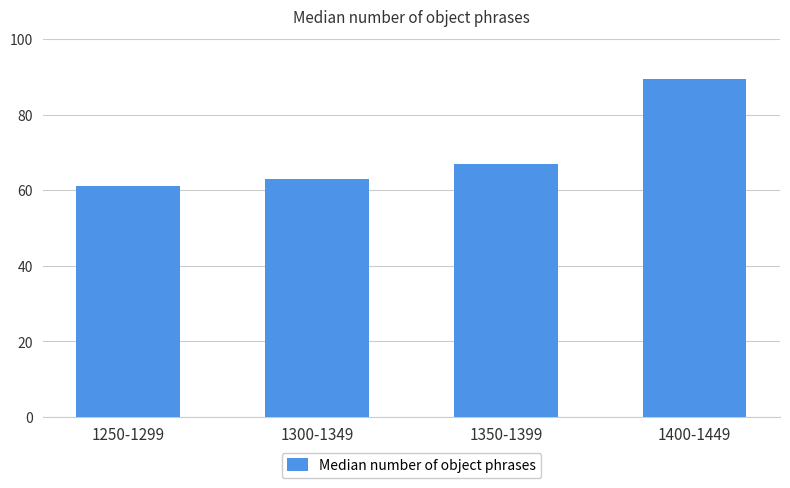

What is the greatest value displayed?

89.5